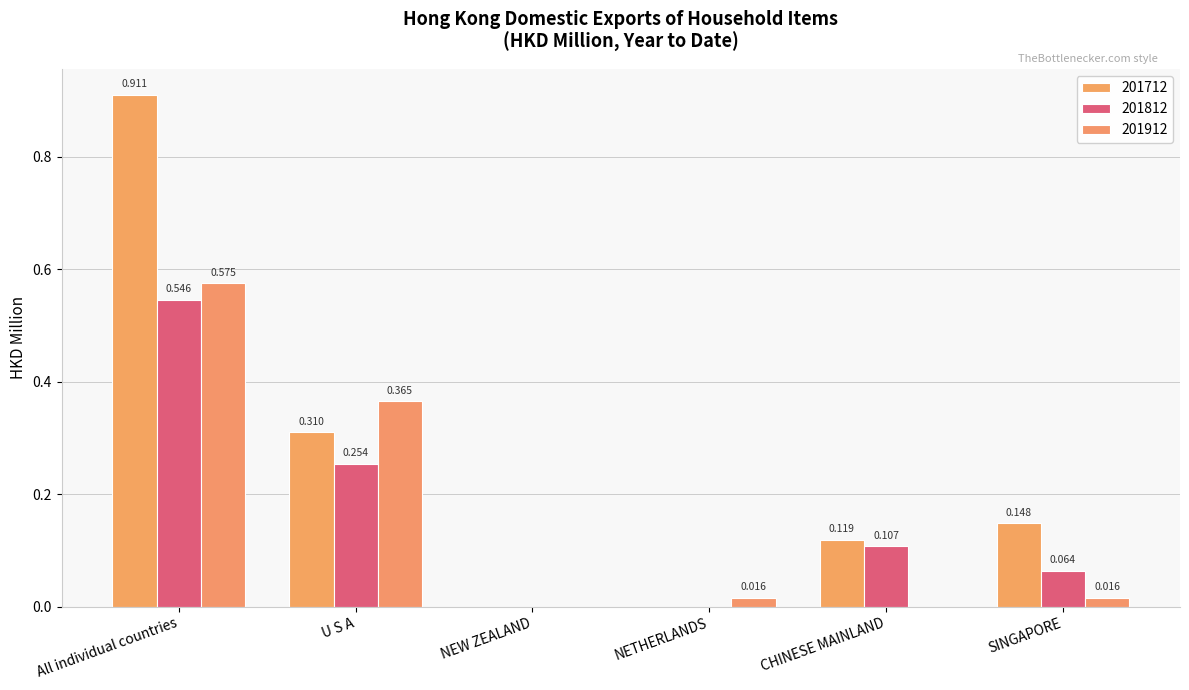

Are the bars horizontal?

No